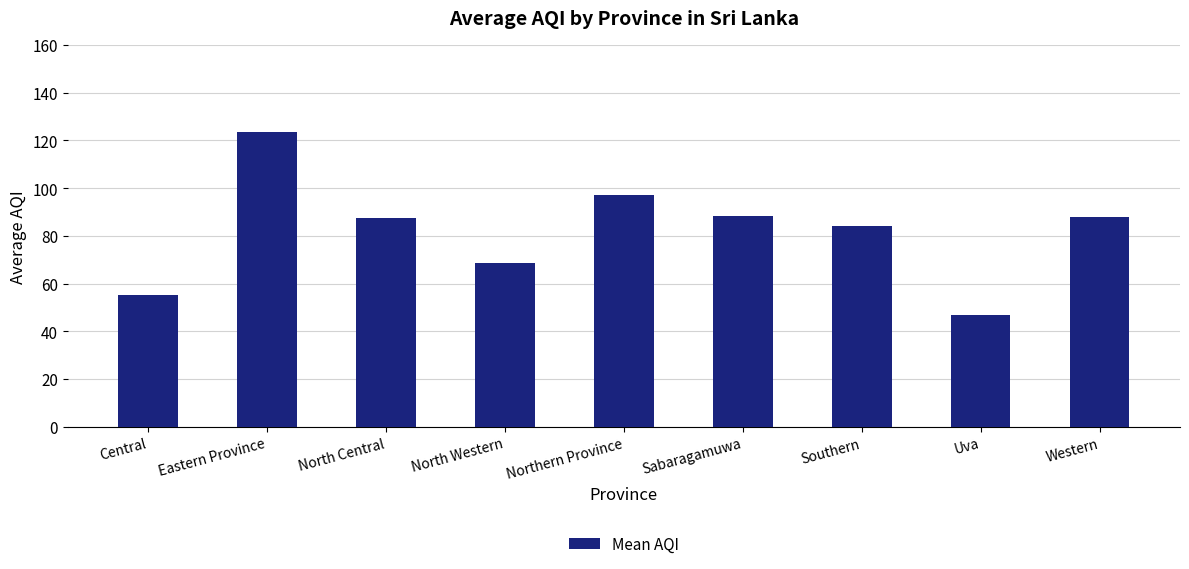

Between Uva and Sabaragamuwa, which is larger?

Sabaragamuwa